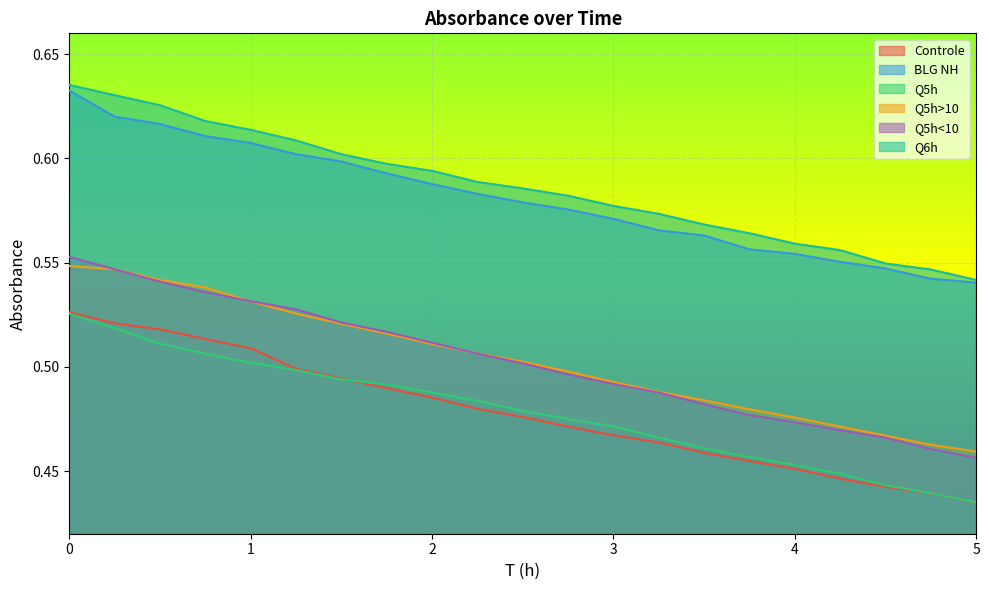

How many Q5h>10 values are between 0 and 1?

21